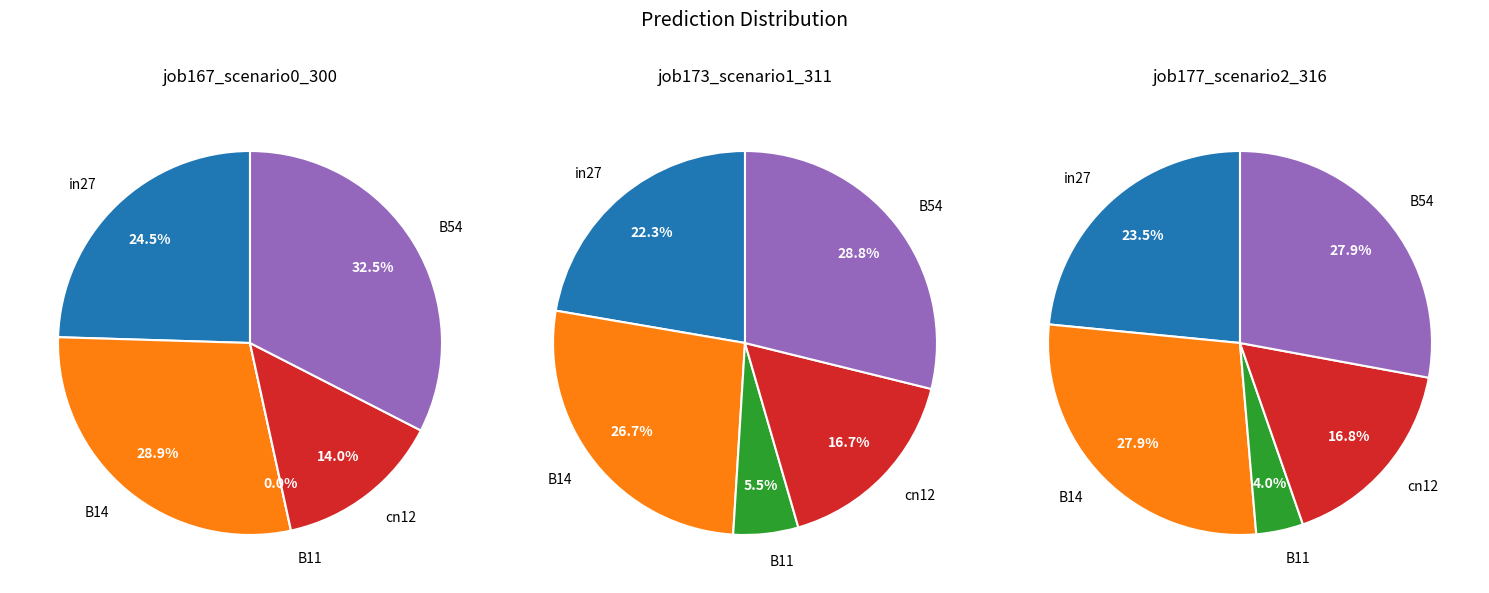

What is the smallest slice in the pie chart?

B11